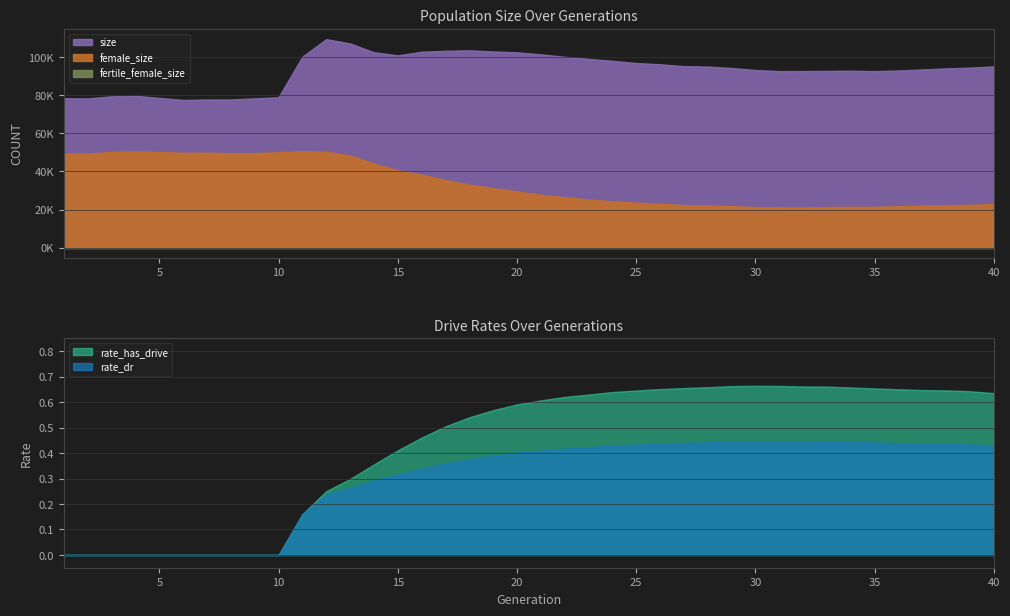

At which category is the sum across all series the highest?

12